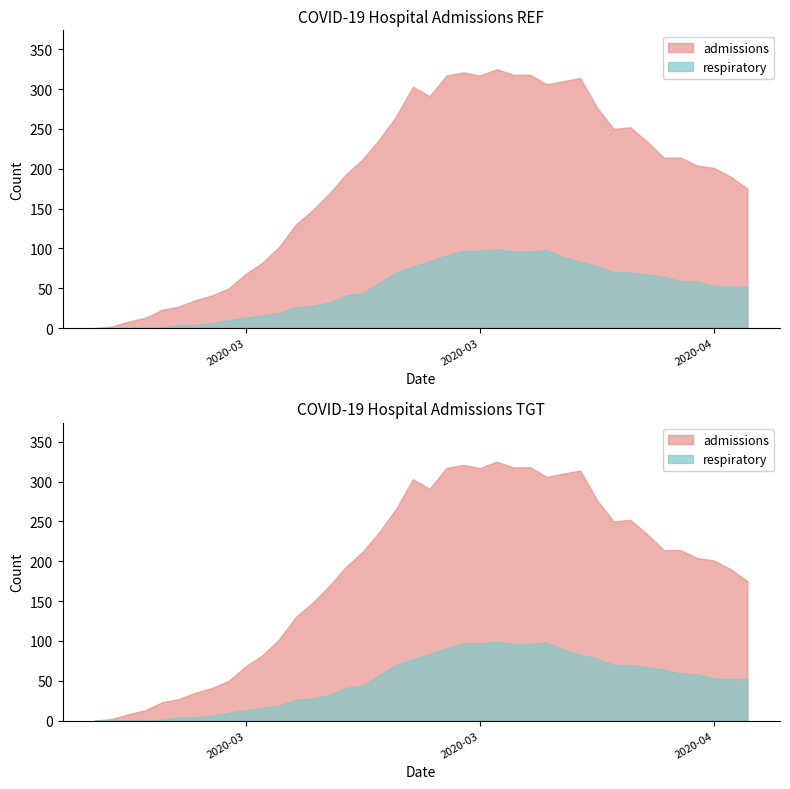

What is the label of the 1st point from the left?

2020-03-08